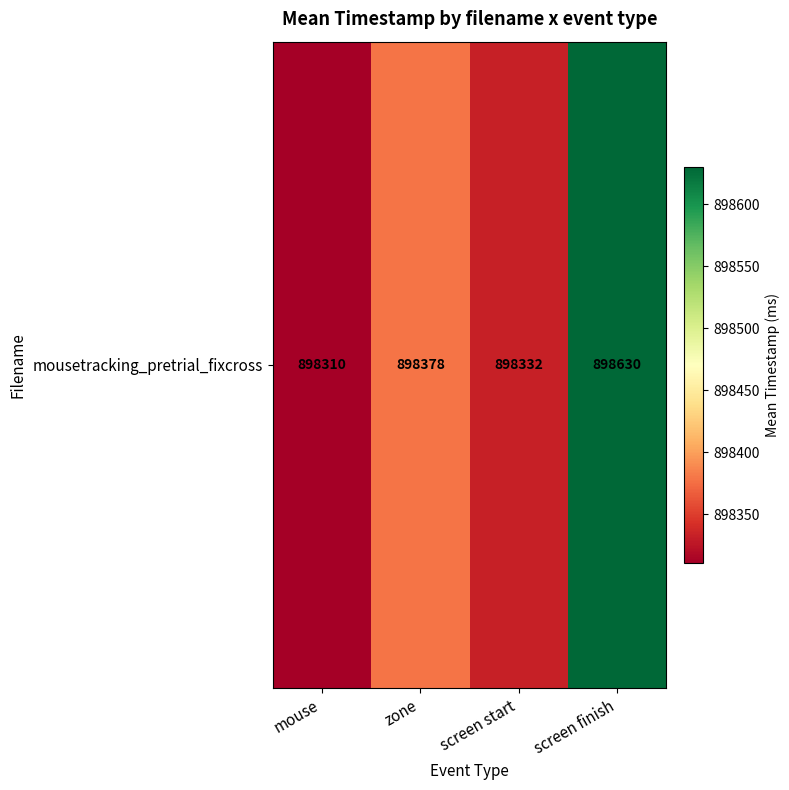

Where is the data nearest to the value 898470?

zone